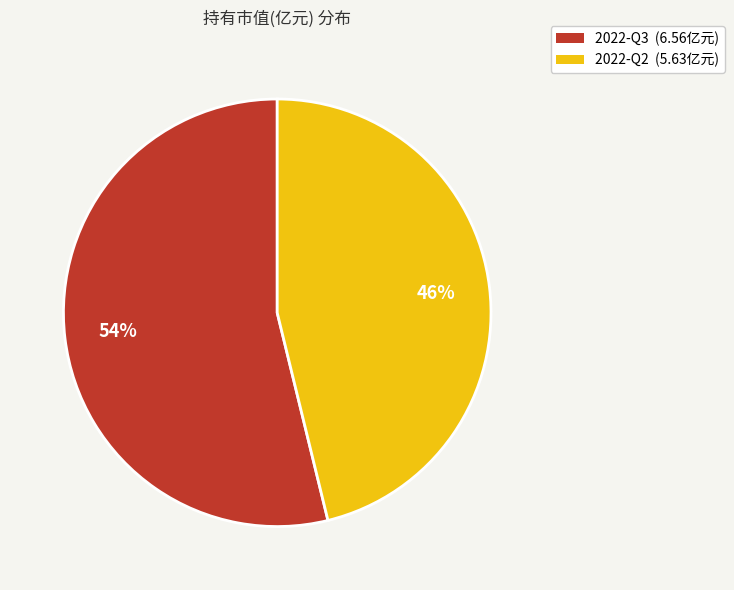

How many slices are in this pie chart?

2